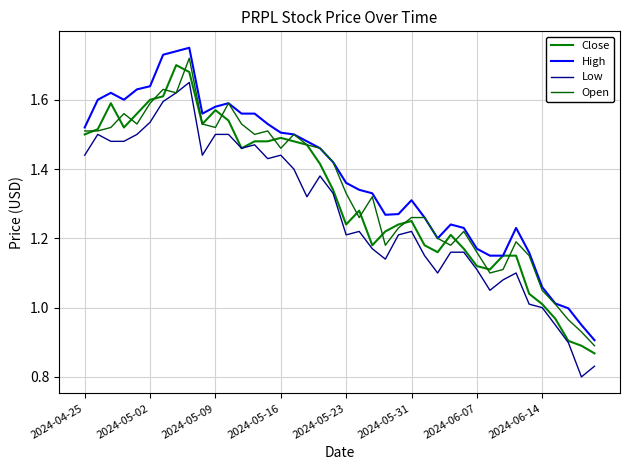

How many intersections are there between Close and Open?

17